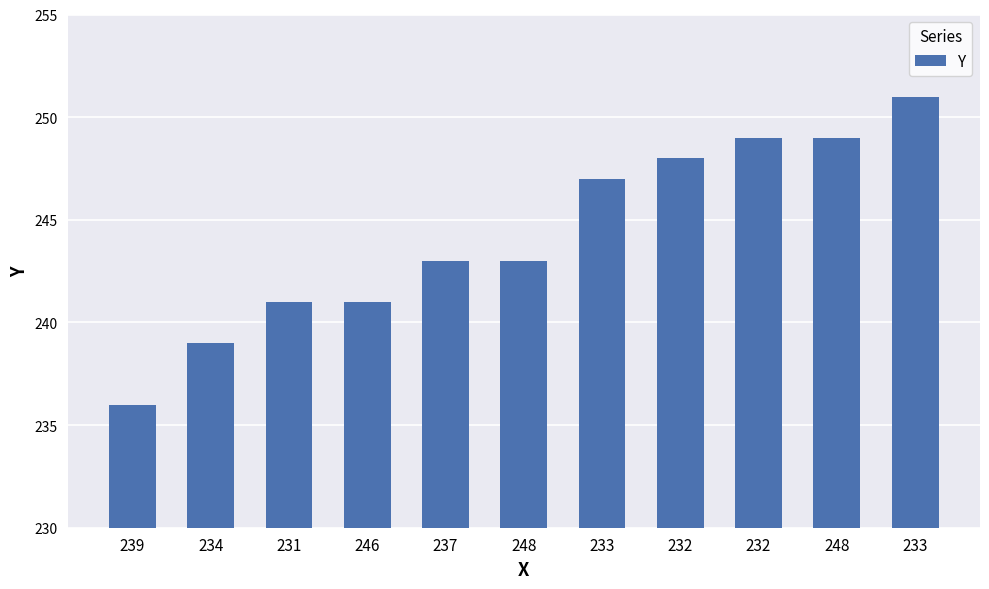

List the labels in order of value, largest first.

233, 232, 248, 232, 233, 237, 248, 231, 246, 234, 239